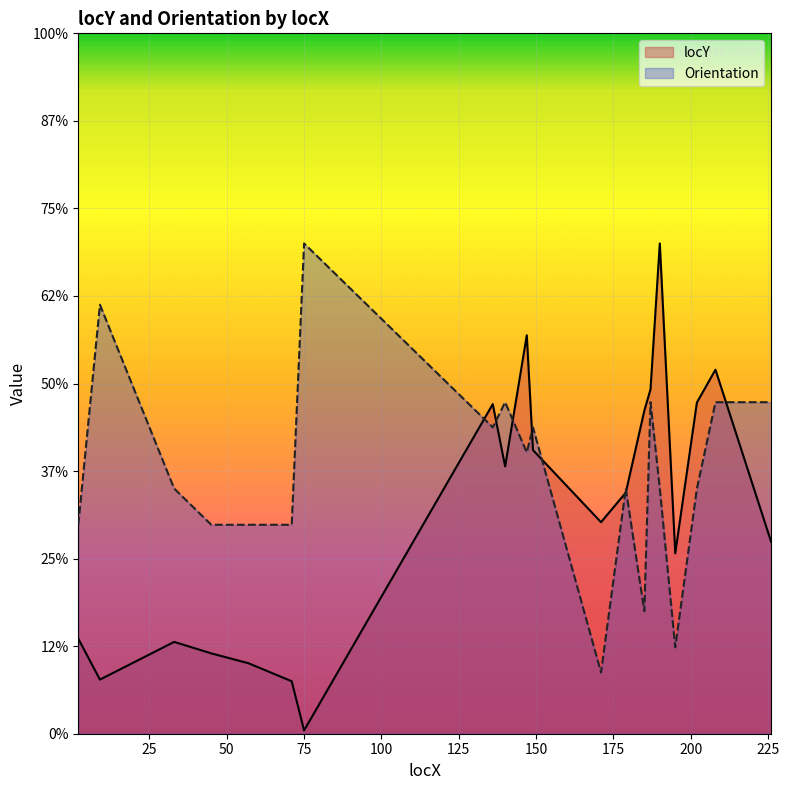

What are all the series names shown in the legend?

locY, Orientation